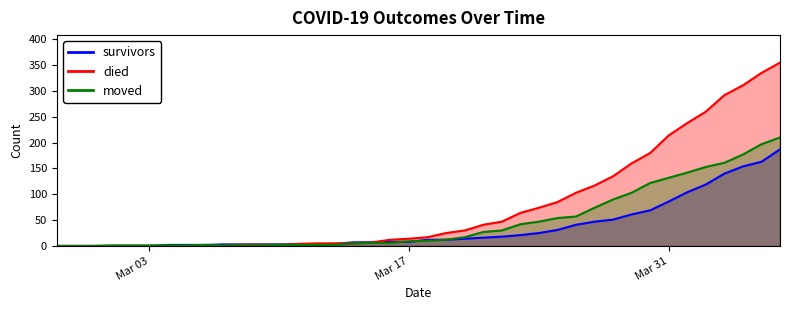

At which label is moved closest to 105?

2020-03-29